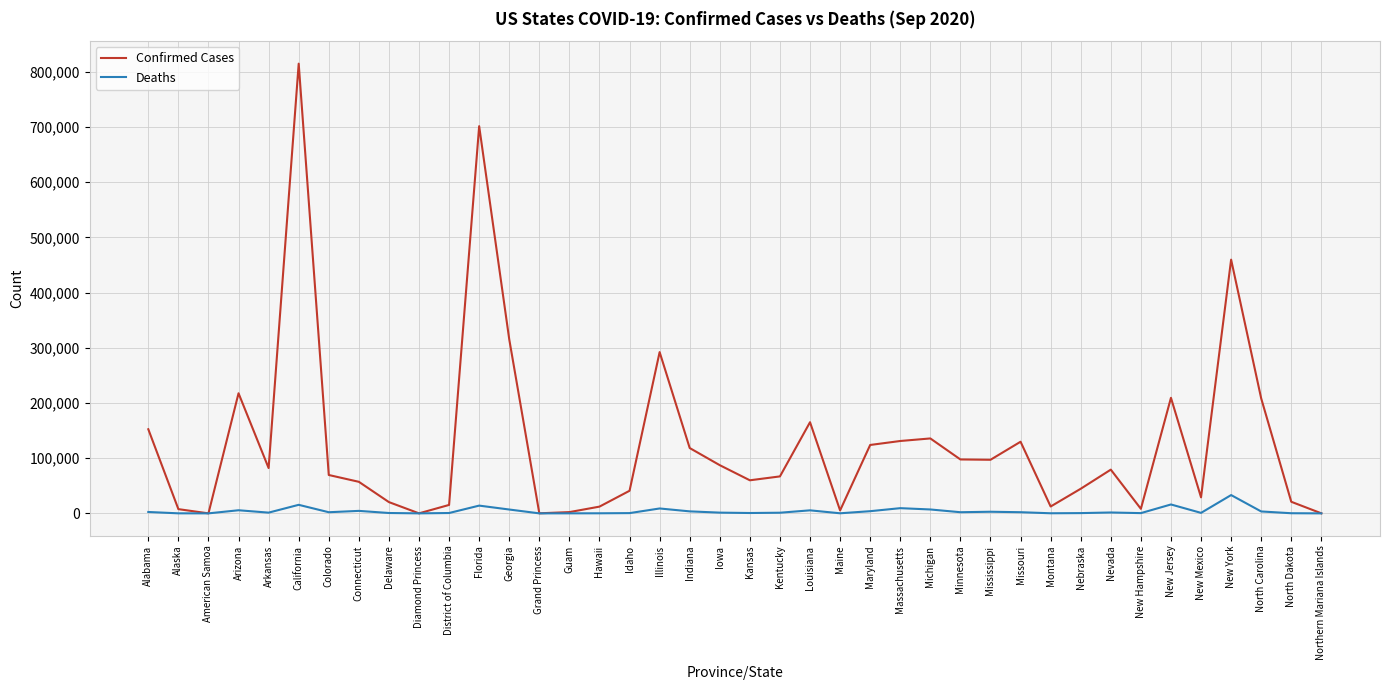

What is the sum of all Deaths values?

159591